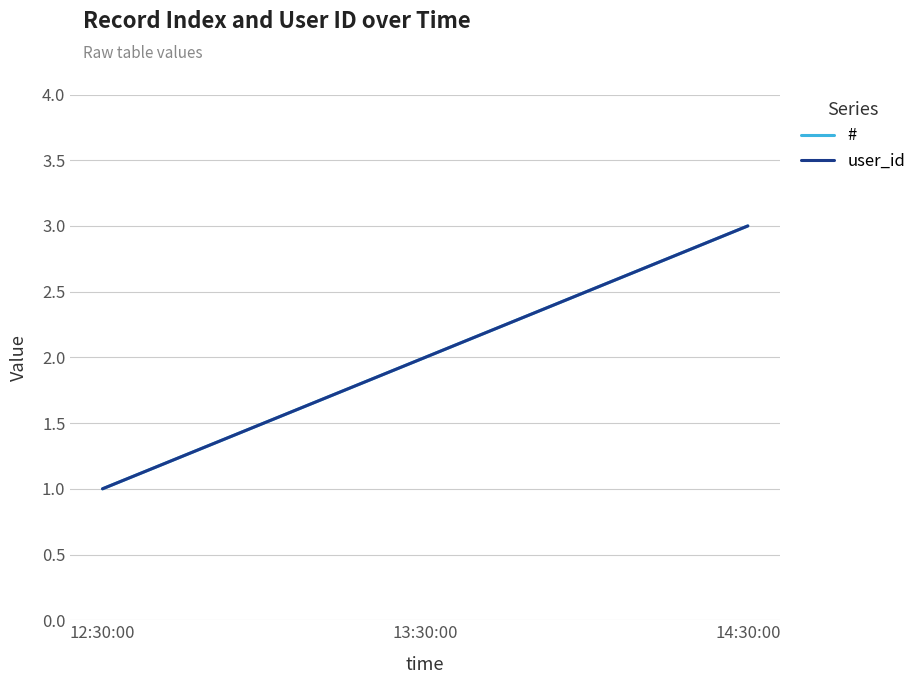

Reading right to left, transcribe all the data shown in this chart.

#: 14:30:00=3	13:30:00=2	12:30:00=1
user_id: 14:30:00=3	13:30:00=2	12:30:00=1